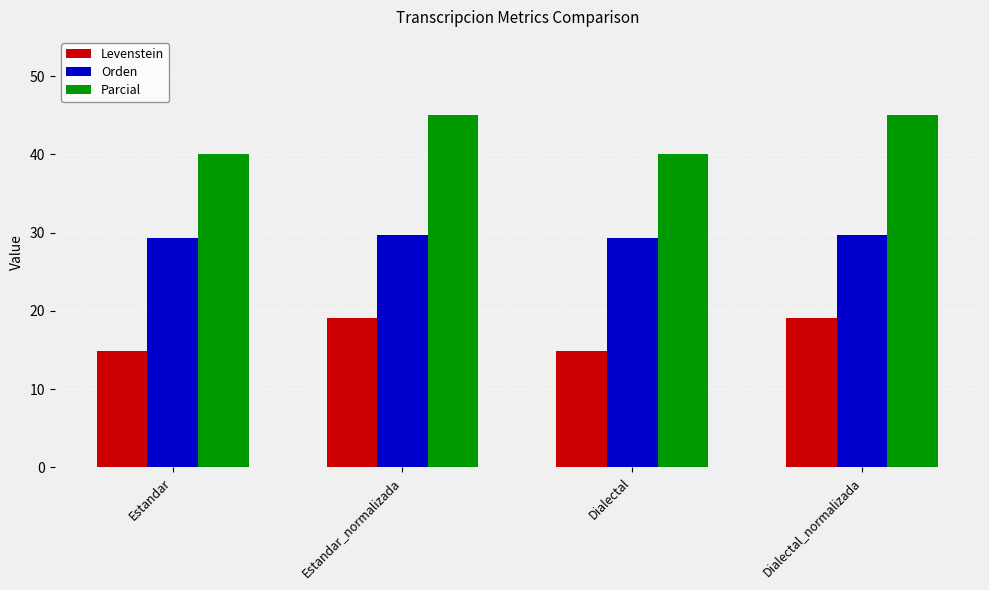

Does the chart contain stacked bars?

No